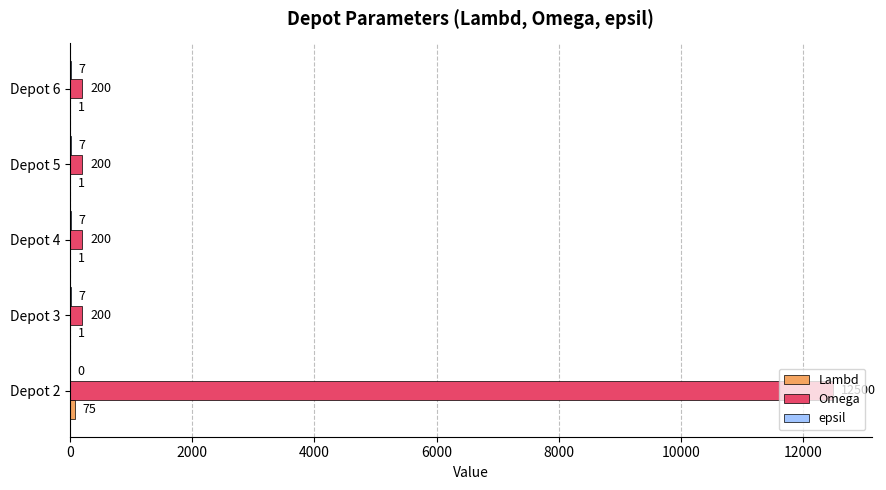

Is it true that Omega equals 12500 at Depot 2?

True